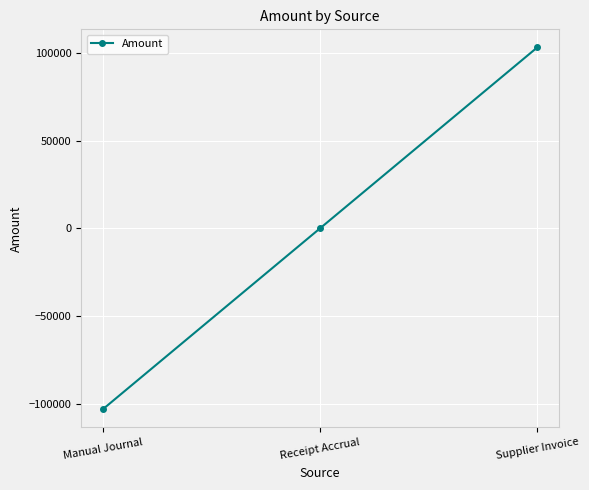

Is this an area chart (filled region under the line)?

No